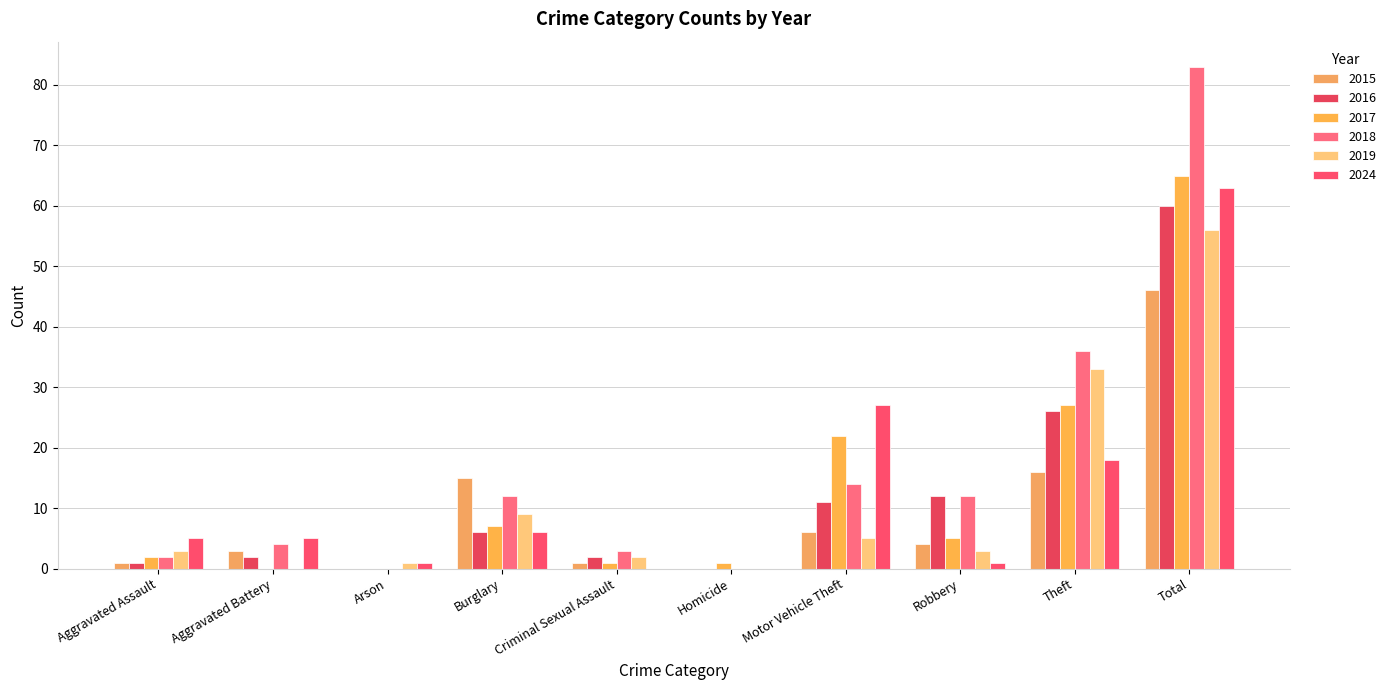

Reading left to right, extract all data points from this chart.

2015: 1	3	0	15	1	0	6	4	16	46
2016: 1	2	0	6	2	0	11	12	26	60
2017: 2	0	0	7	1	1	22	5	27	65
2018: 2	4	0	12	3	0	14	12	36	83
2019: 3	0	1	9	2	0	5	3	33	56
2024: 5	5	1	6	0	0	27	1	18	63